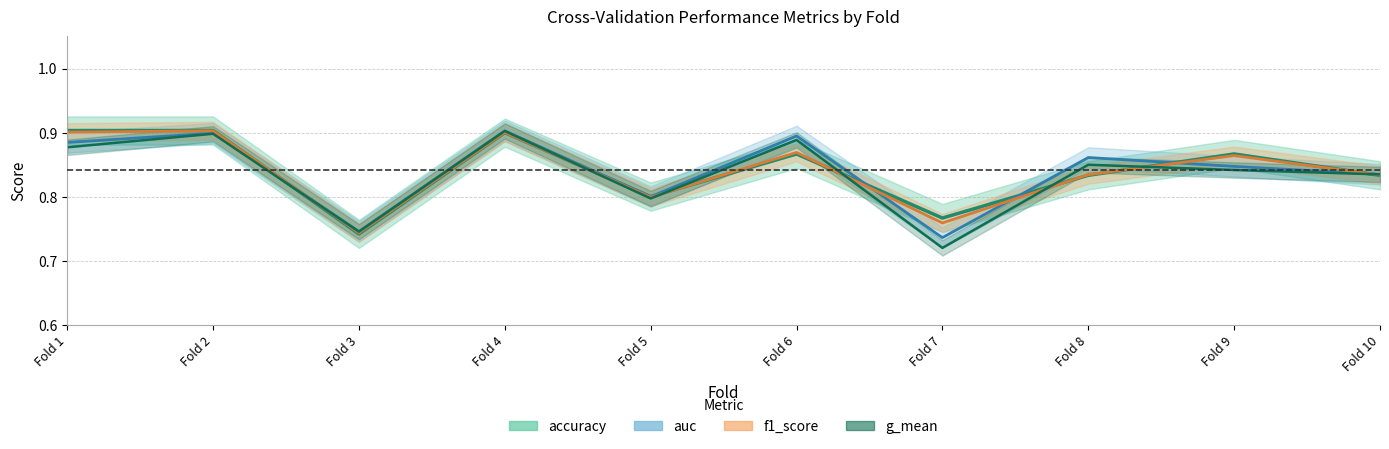

At which category is the sum across all series the highest?

4